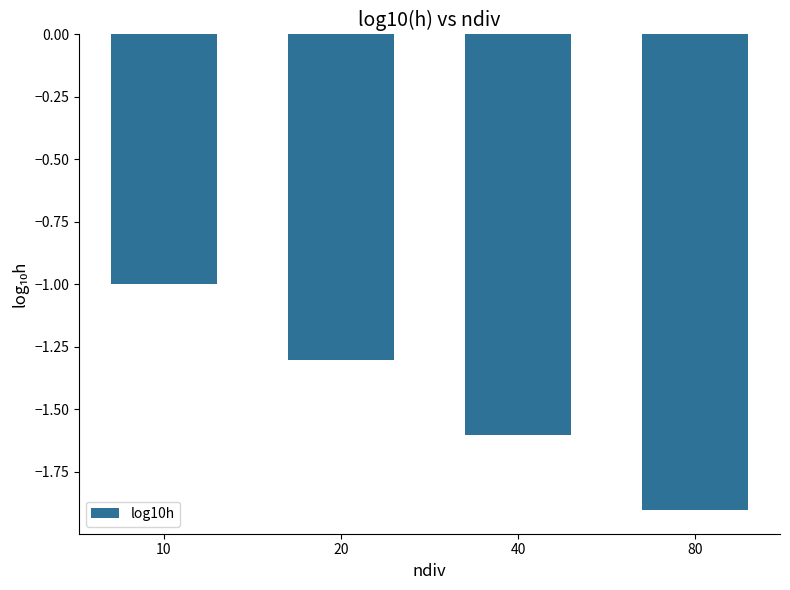

List the labels in order of value, smallest first.

80, 40, 20, 10